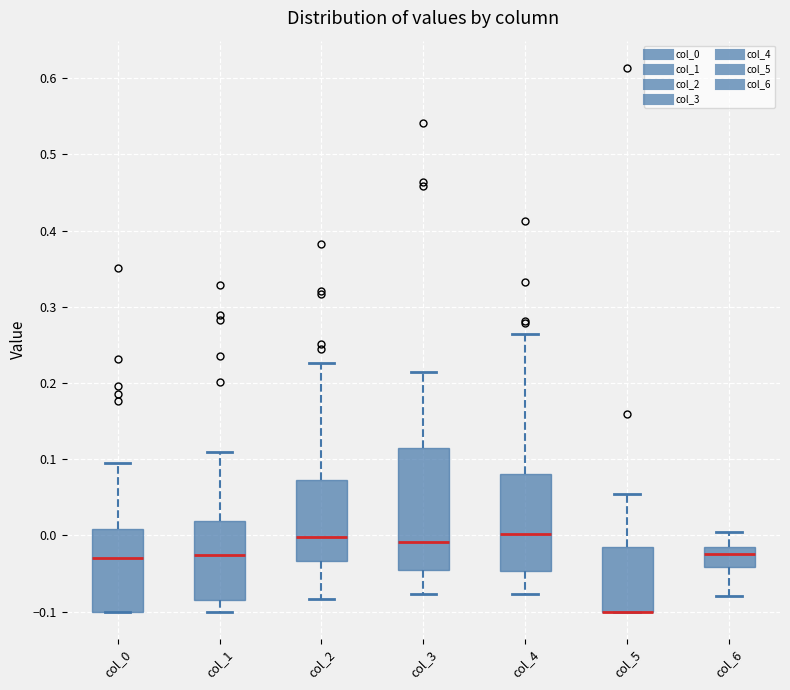

Where is the lower edge of the box for col_0 on the y-axis? The values are not printed on the chart, so give them approximately, as read against the axis.

-0.10